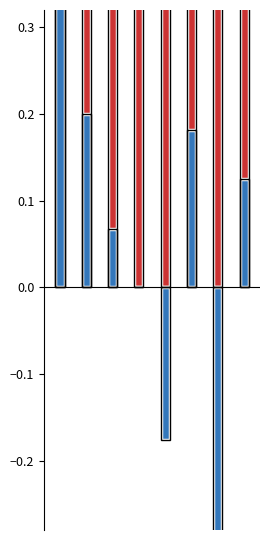

How many data points does each series have?

8